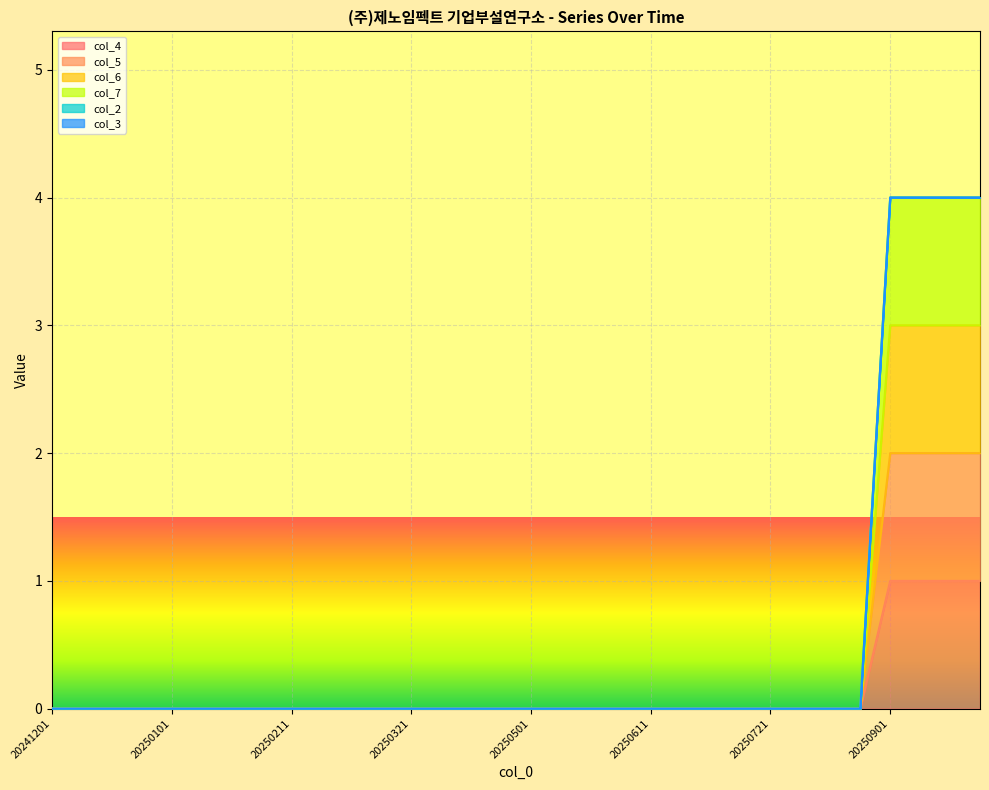

Does the chart display data point markers on the line(s)?

No